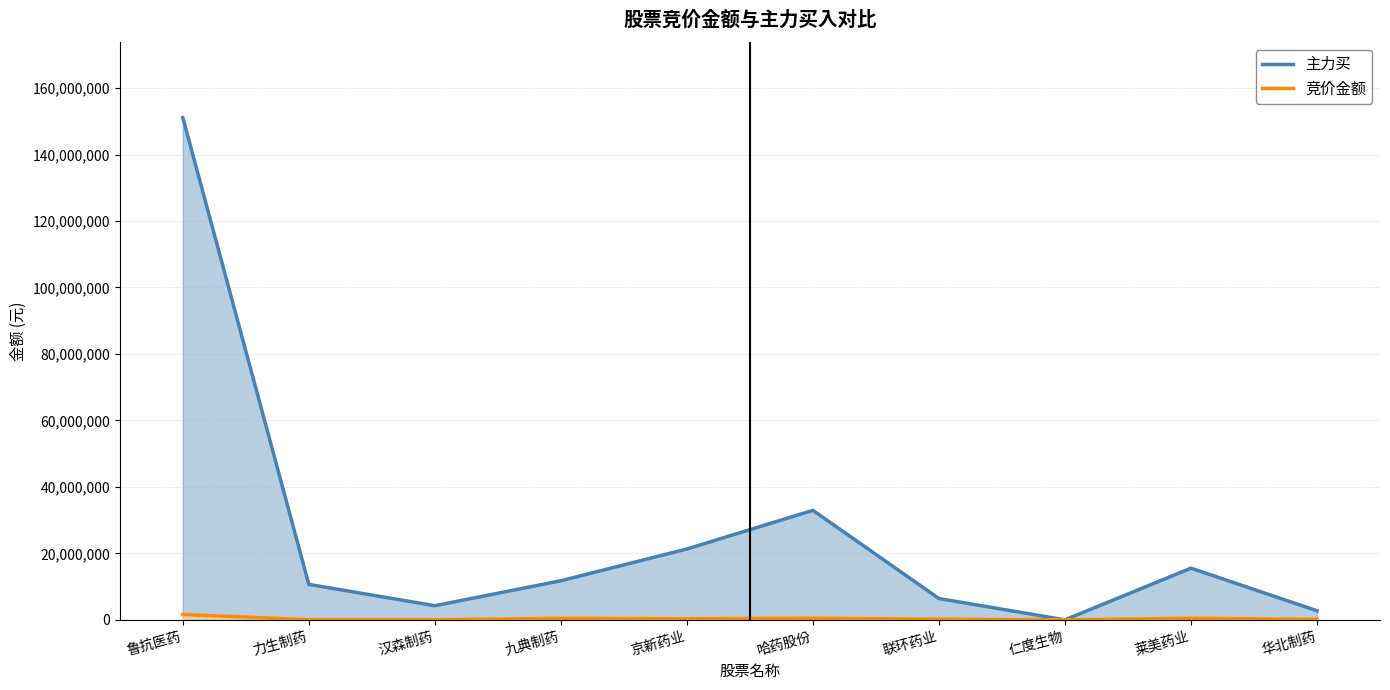

How many series are shown in this chart?

2